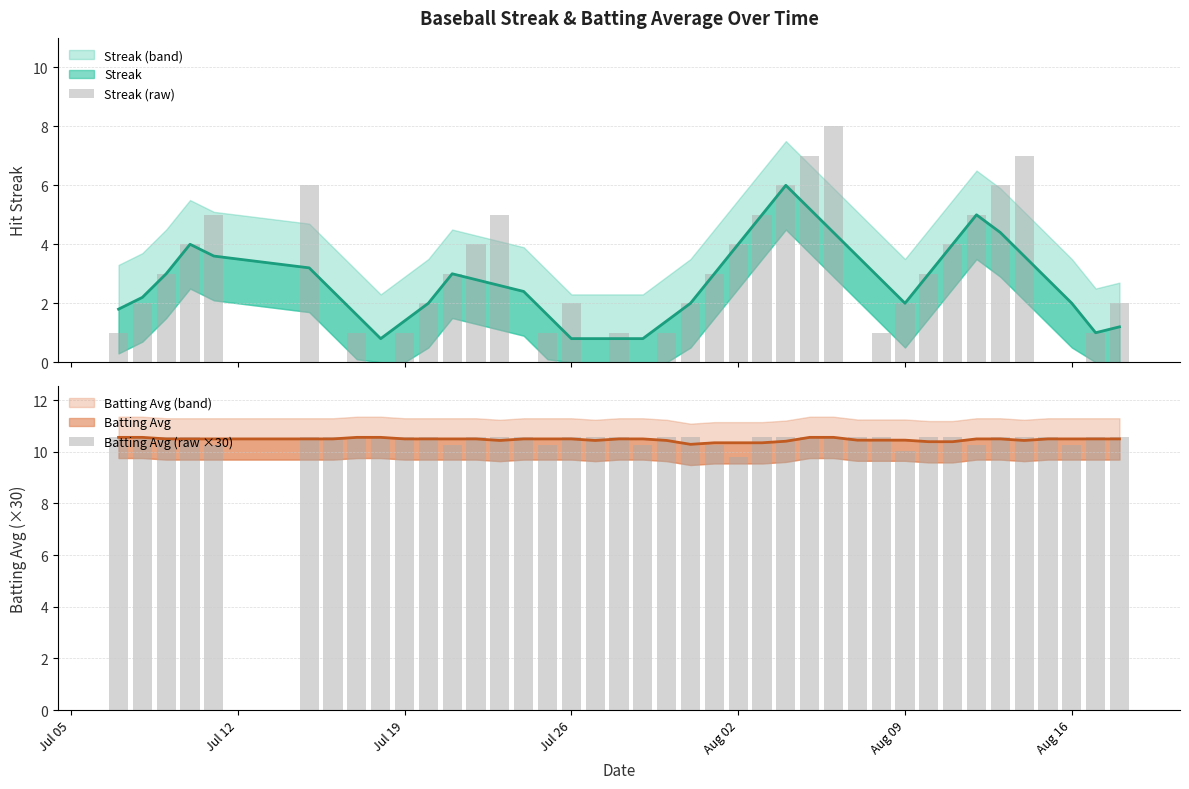

How many data points in Batting Avg (raw ×30) are above 10?

39